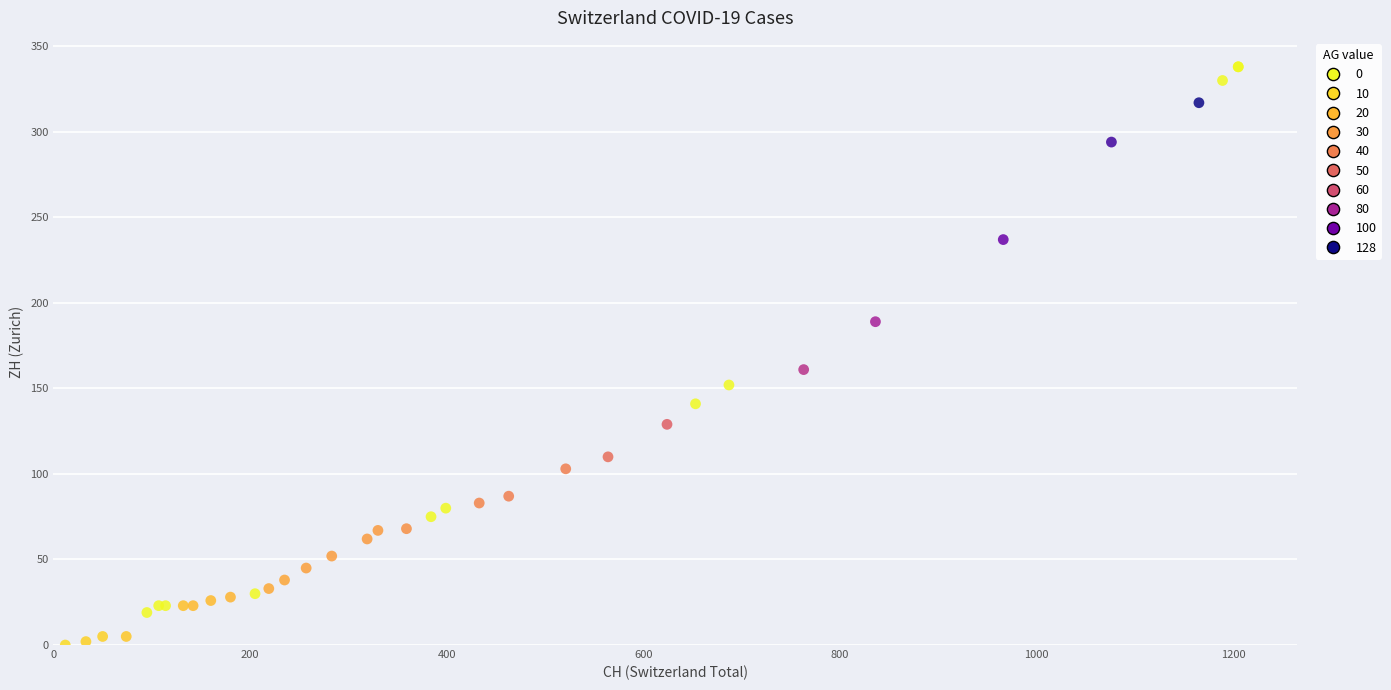

What Y value in the scatter plot is closest to 169?

161